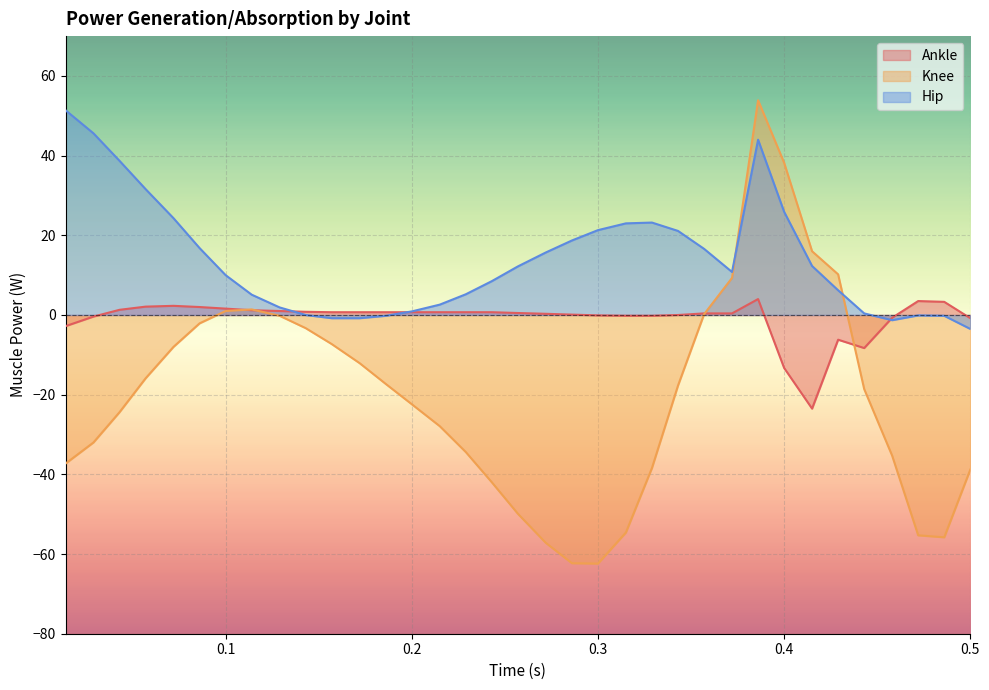

How many lines are shown in the chart?

3